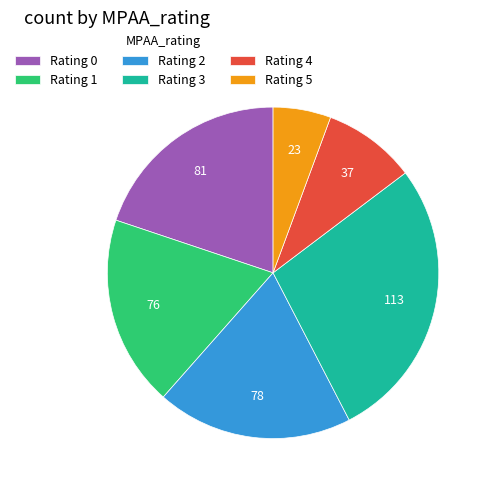

What is the smallest slice in the pie chart?

Rating 5